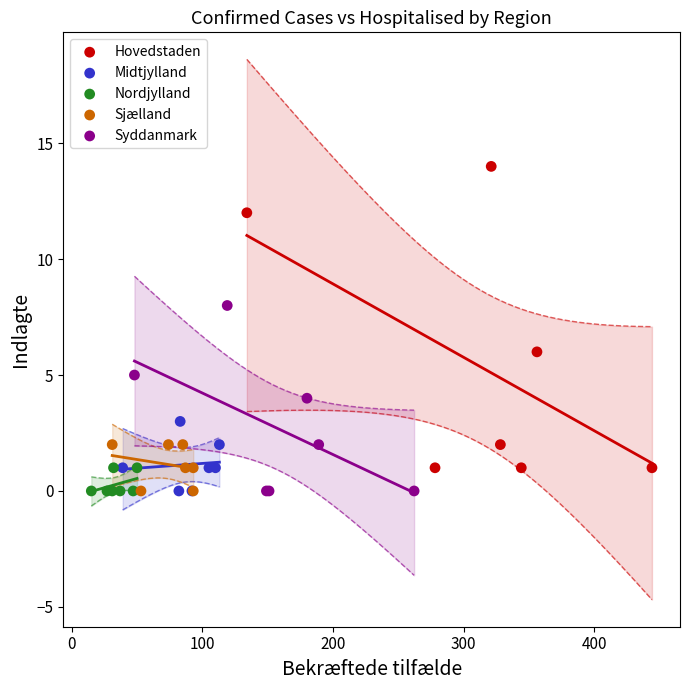

Which series reaches the maximum Y coordinate?

Hovedstaden